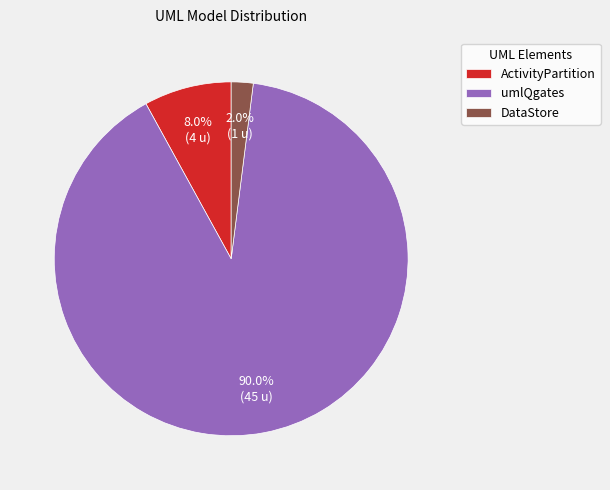

Count the number of slices in the pie.

3